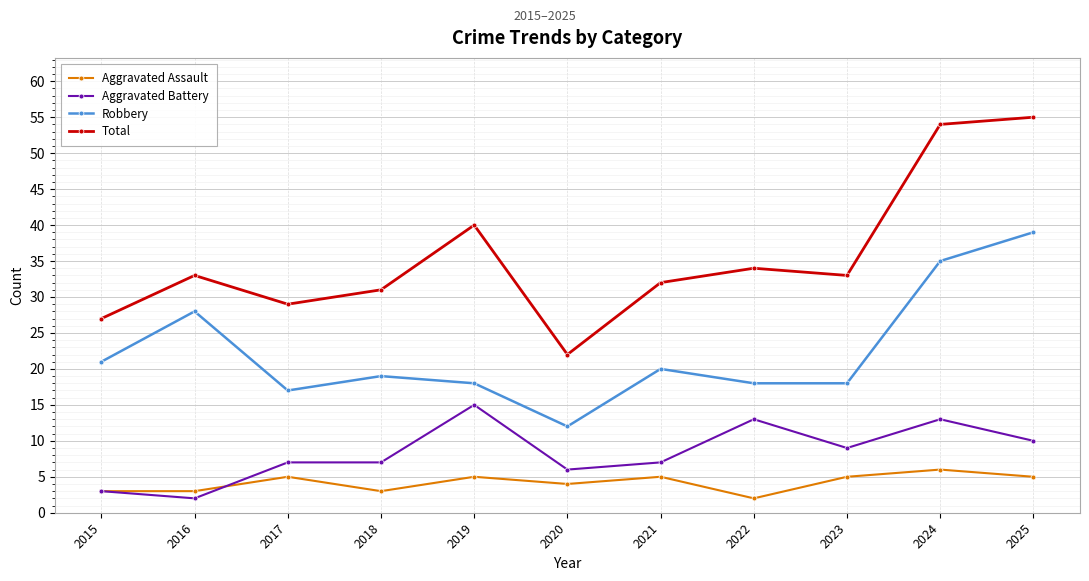

Does the chart display data point markers on the line(s)?

Yes